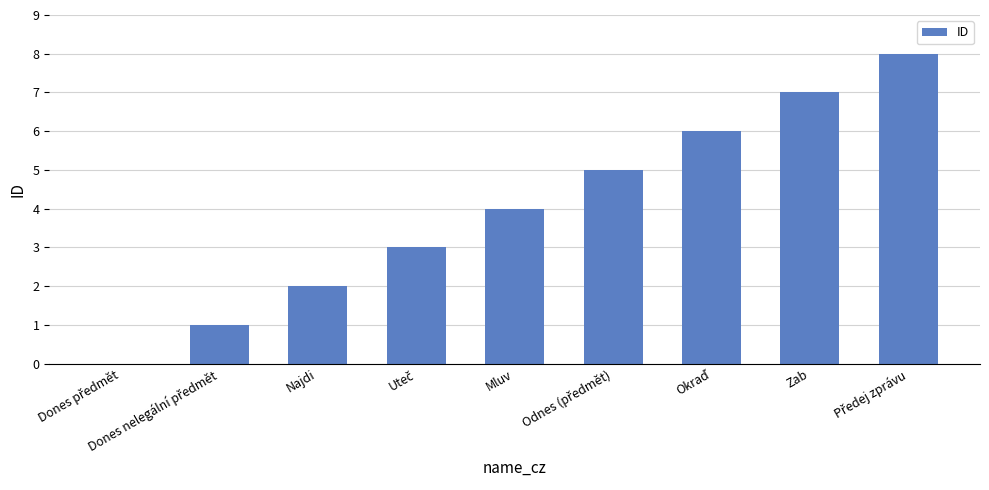

What is the maximum value shown in the chart?

8